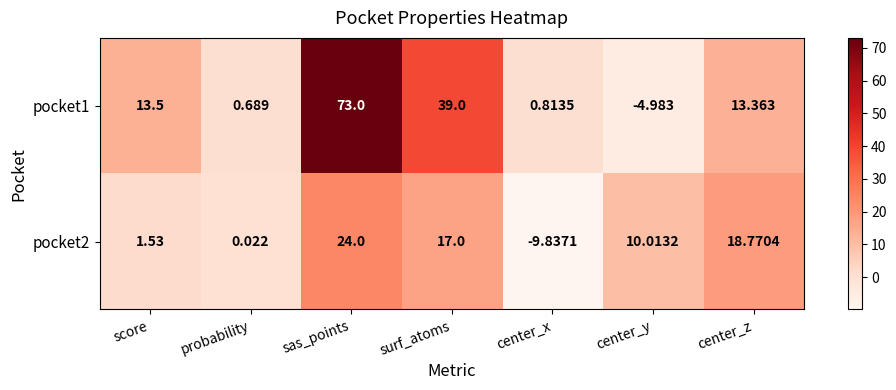

List the labels in order of pocket1 value, largest first.

sas_points, surf_atoms, score, center_z, center_x, probability, center_y